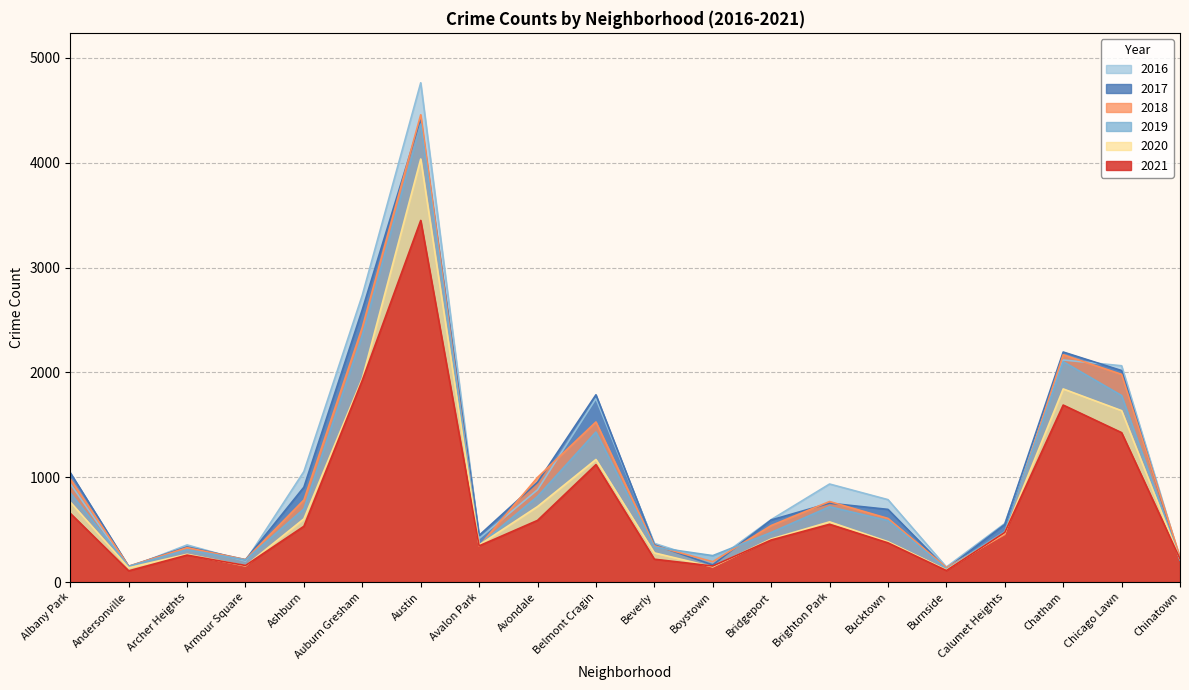

At which category does 2018 reach its first local valley?

Andersonville